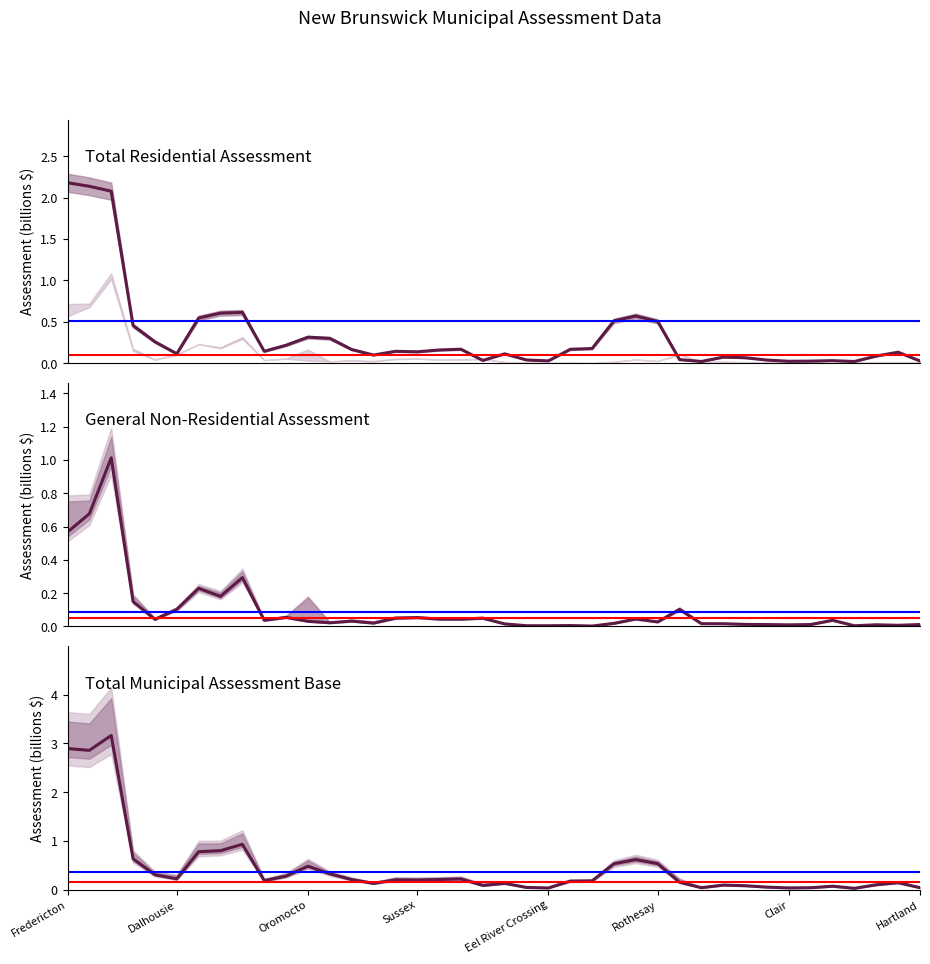

What is the total value across all series at 9?

0.4